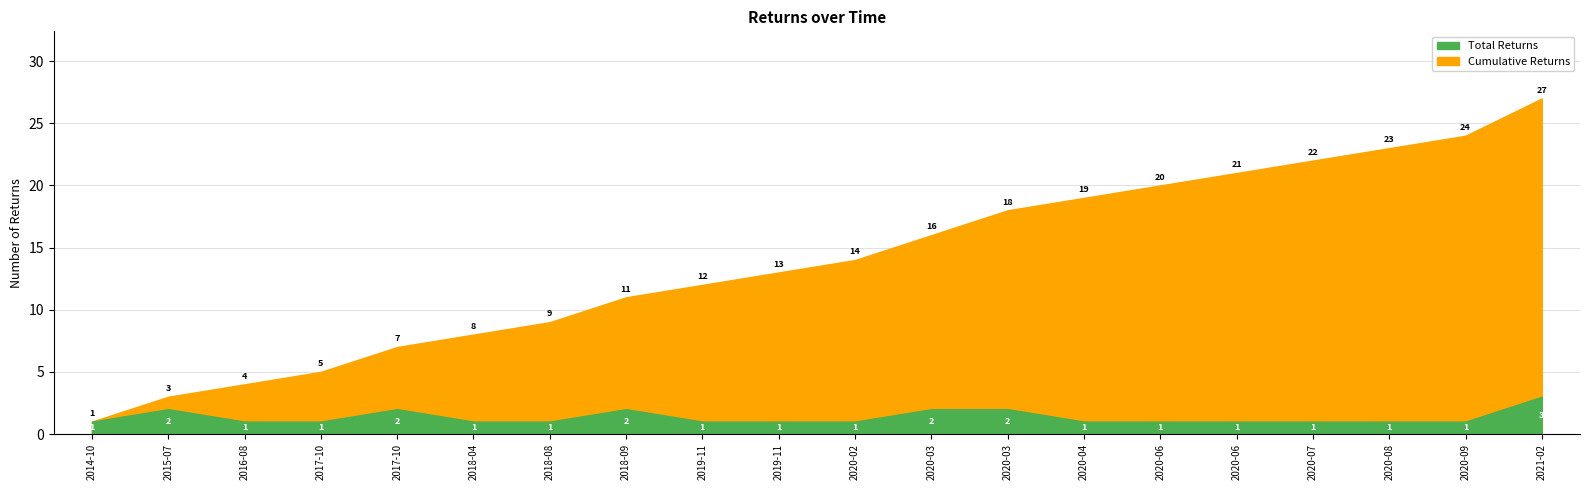

Where does the Cumulative_Returns series first go above 14?

2020-03